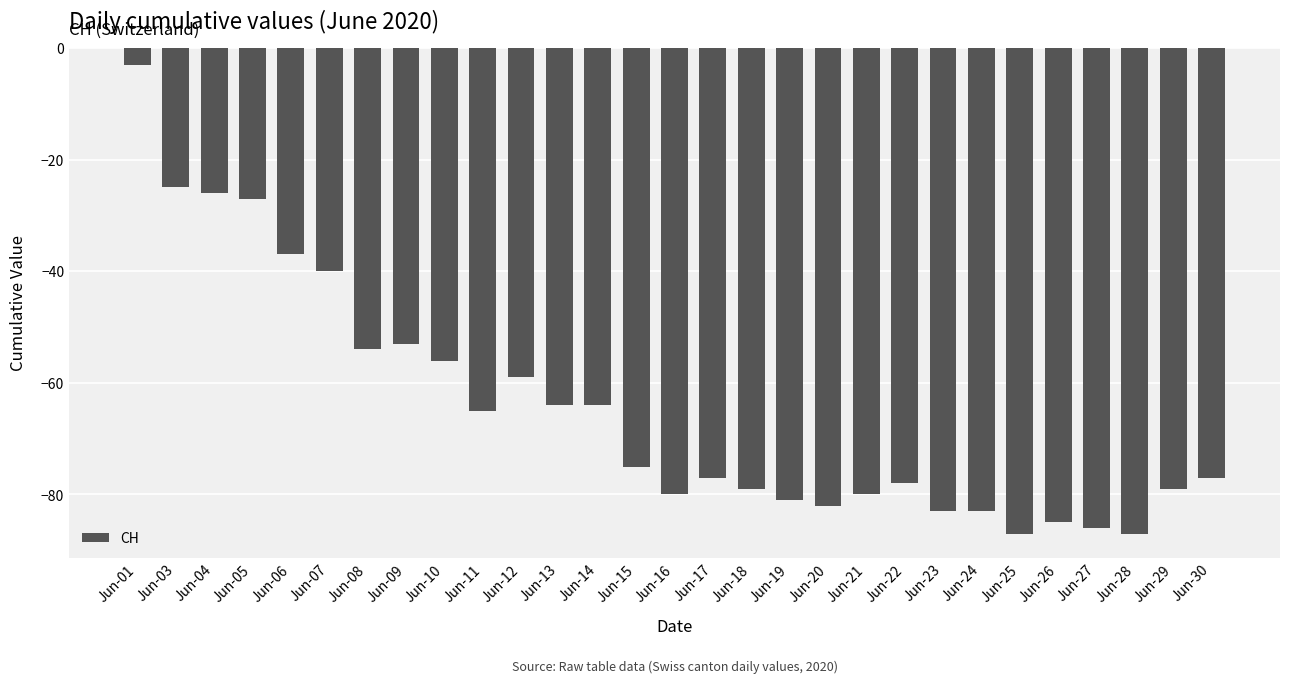

Reading left to right, list all the values displayed in this chart.

-3	-25	-26	-27	-37	-40	-54	-53	-56	-65	-59	-64	-64	-75	-80	-77	-79	-81	-82	-80	-78	-83	-83	-87	-85	-86	-87	-79	-77